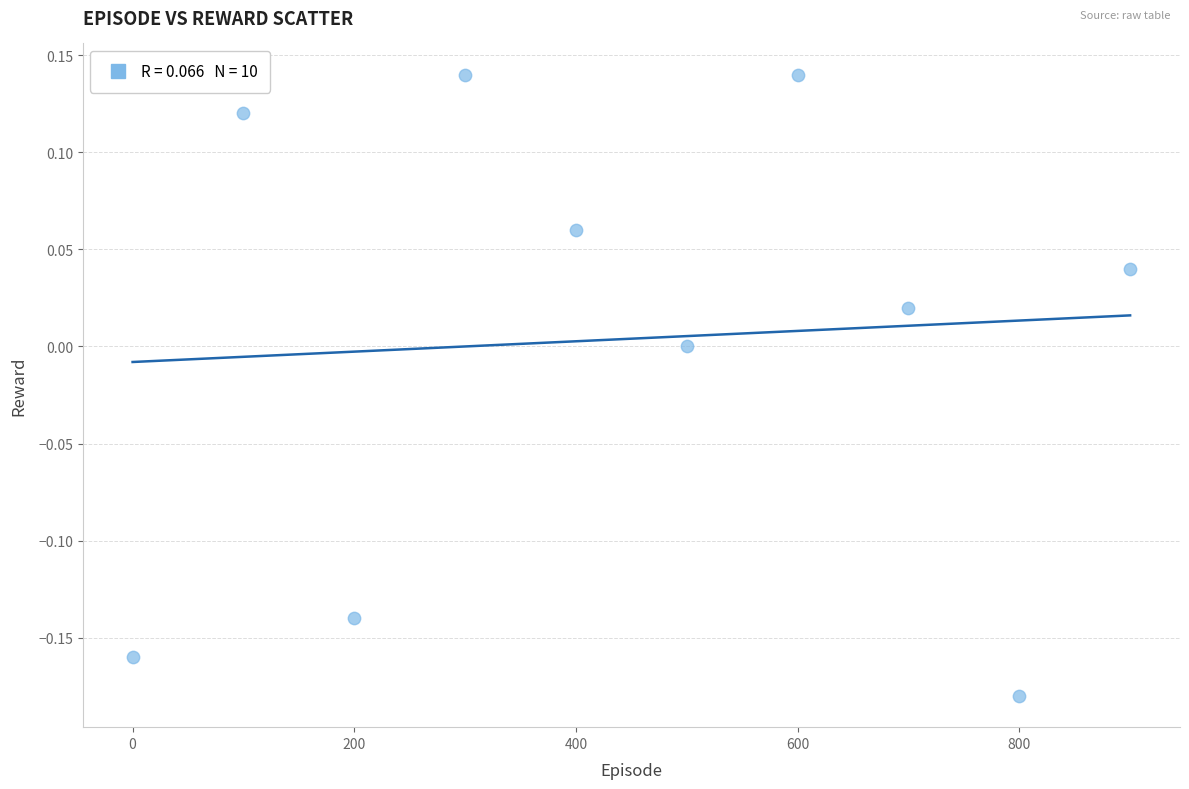

What is the range of Y values (max minus min)?

0.3